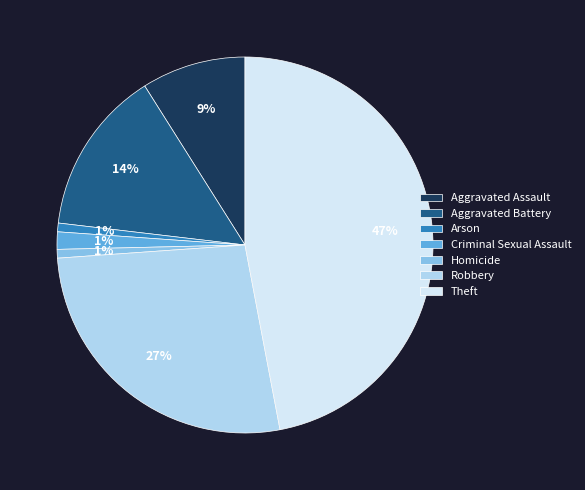

How many slices are in this pie chart?

7